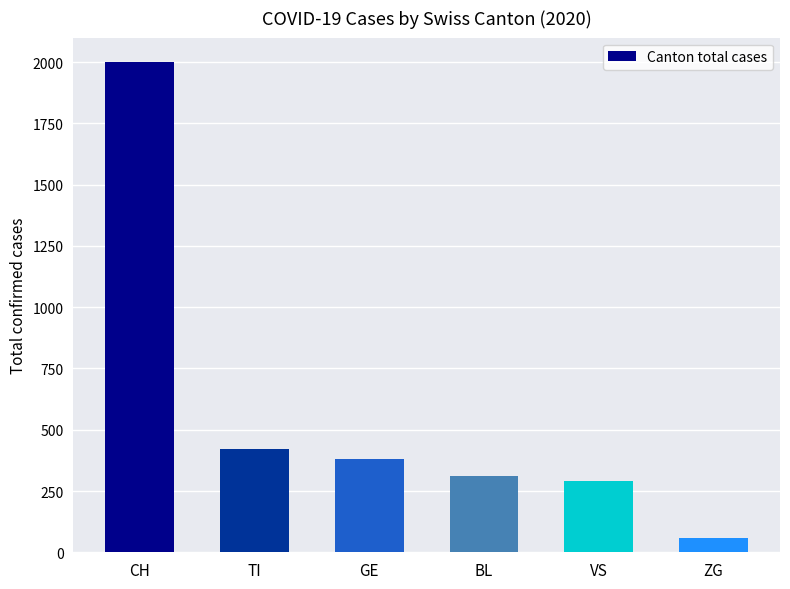

Which has a higher value, VS or GE?

GE